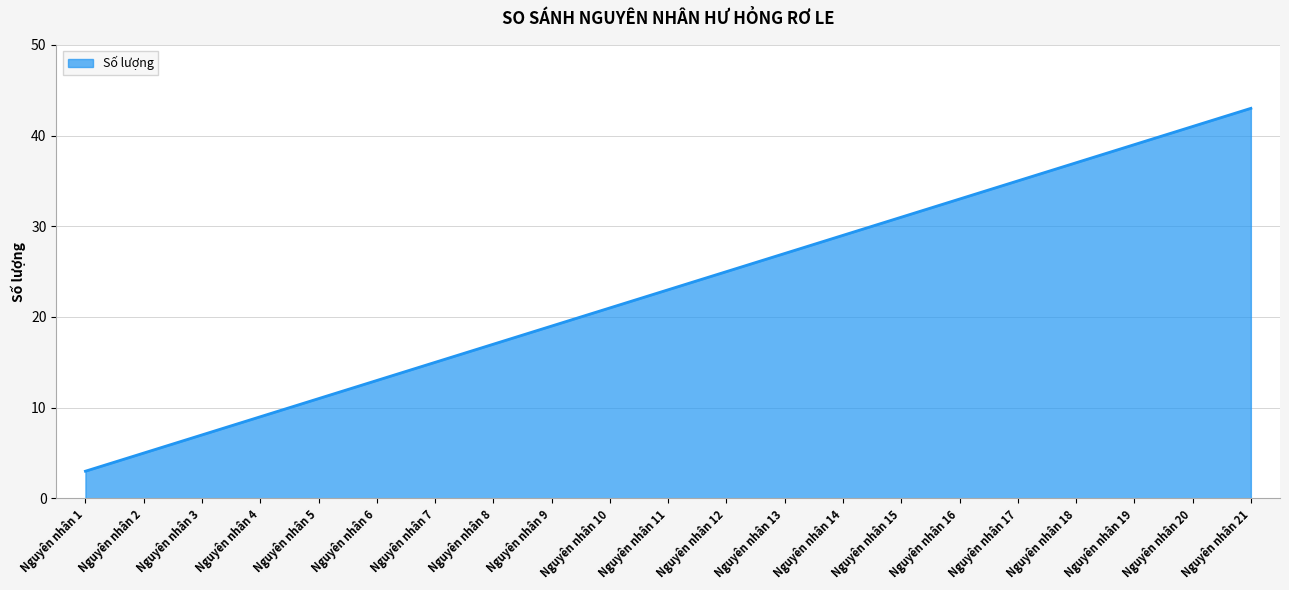

How many values are below 23?

10